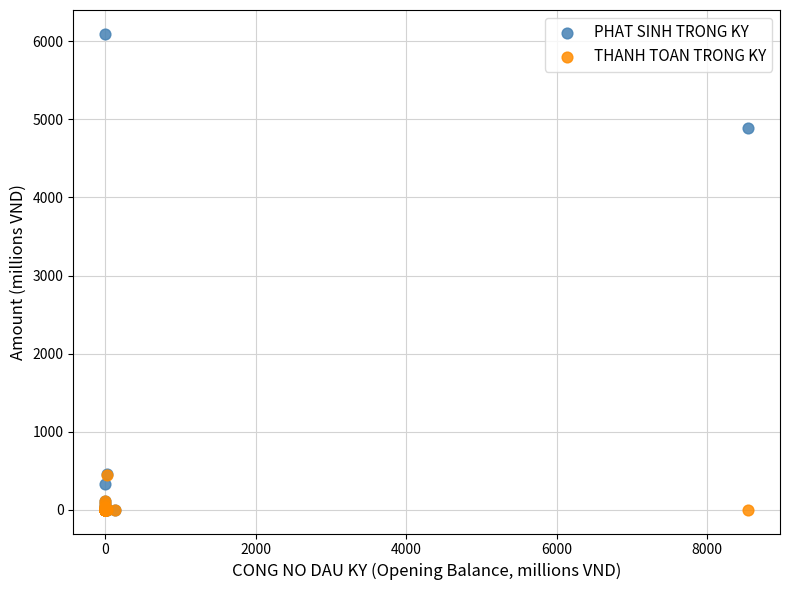

In the PHAT SINH TRONG KY series, what Y value is closest to 3048?

4894.9